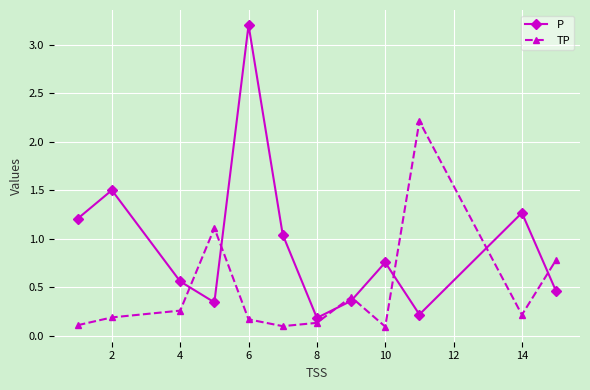

True or false: TP has more than 1 interior local peaks.

True